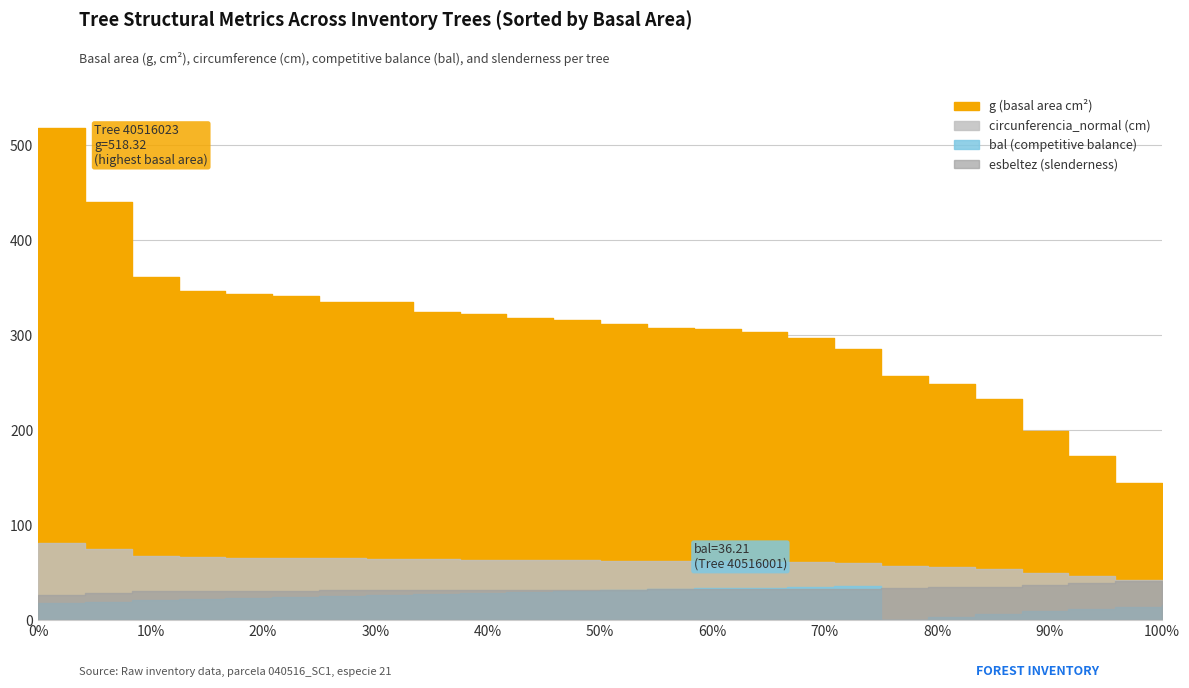

Does the chart have visible grid lines?

Yes